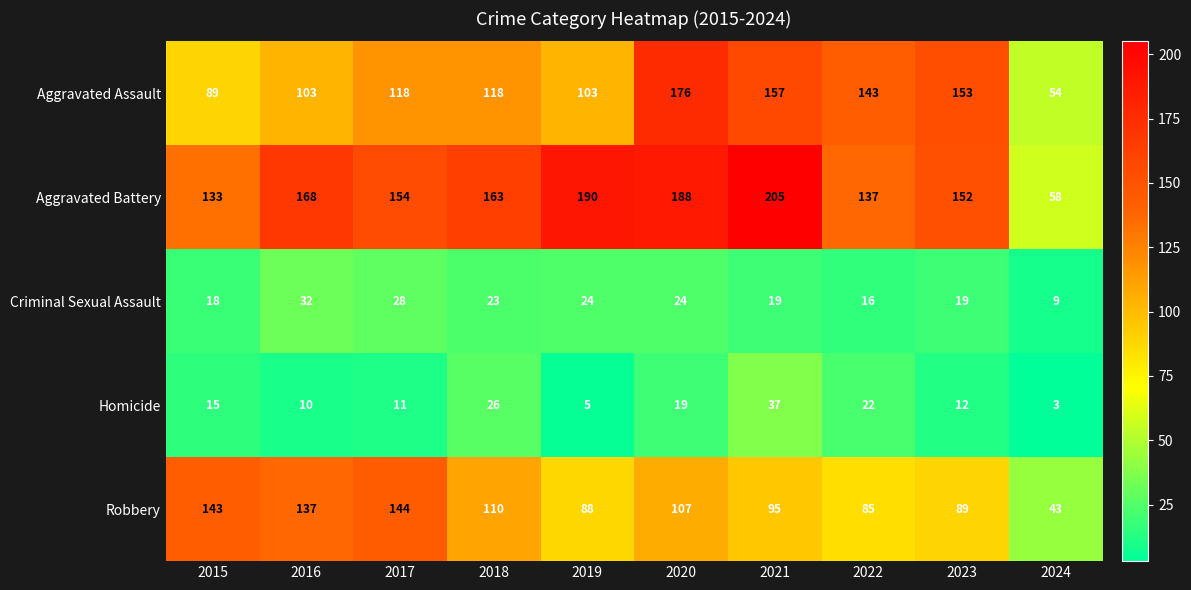

The Homicide series shows 10 at 2016. True or false?

True